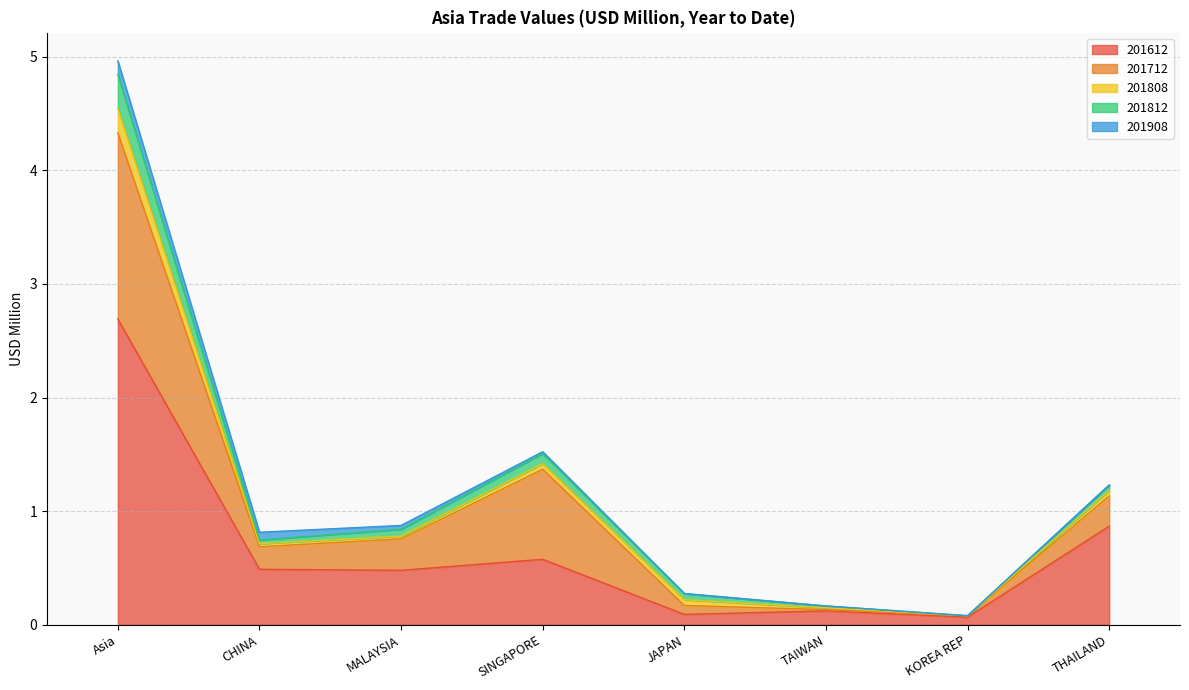

At JAPAN, list the series in order from largest to smallest.

201612, 201712, 201812, 201808, 201908